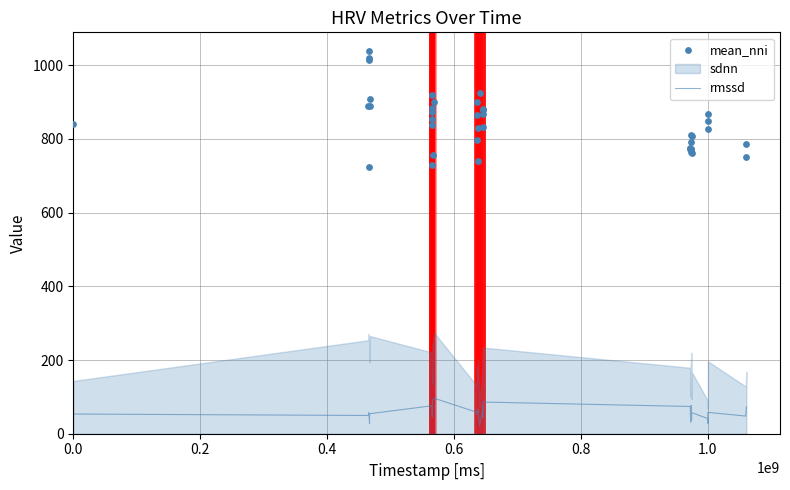

What is the total value across all series at 0.6?

1064.5